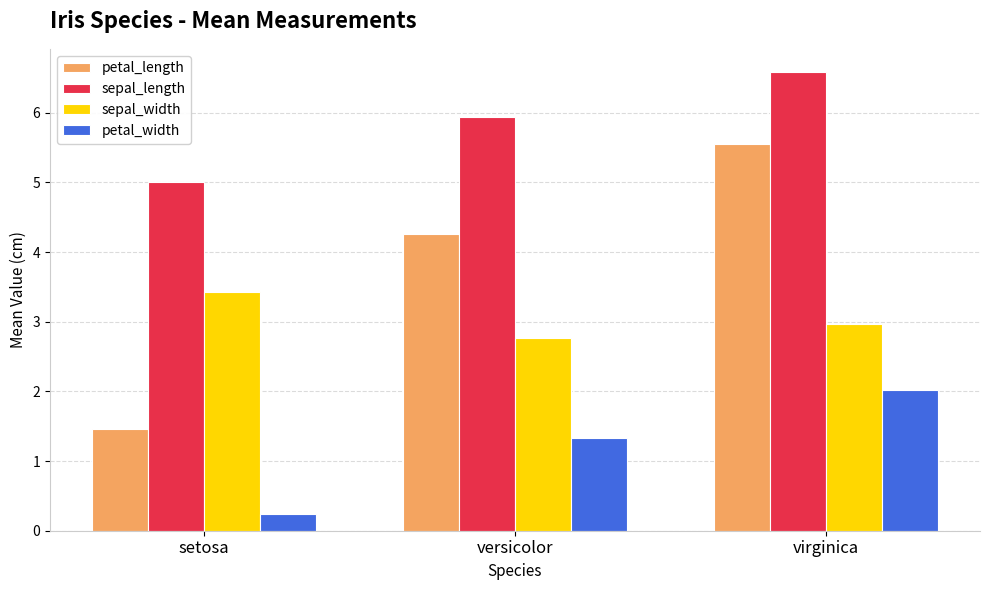

How many data points does each series have?

3